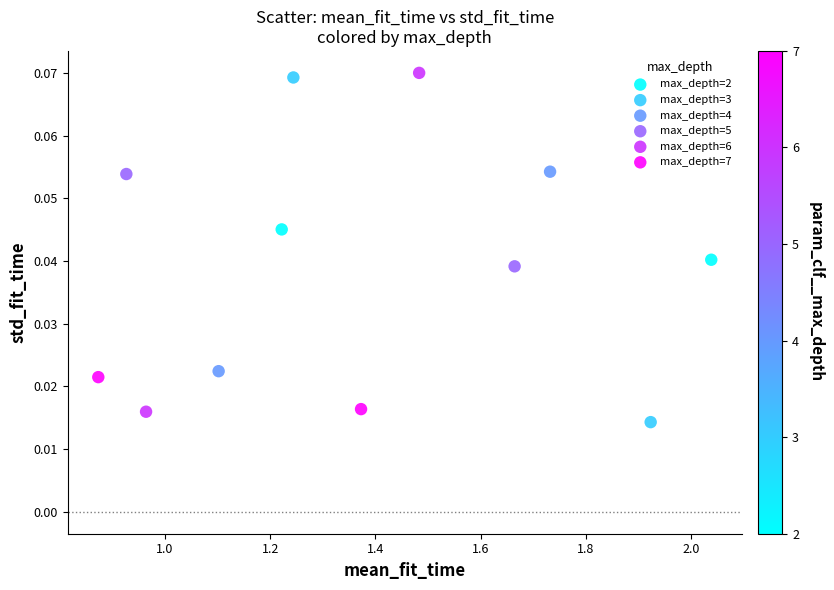

What are all the series names shown in the legend?

max_depth=2, max_depth=3, max_depth=4, max_depth=5, max_depth=6, max_depth=7